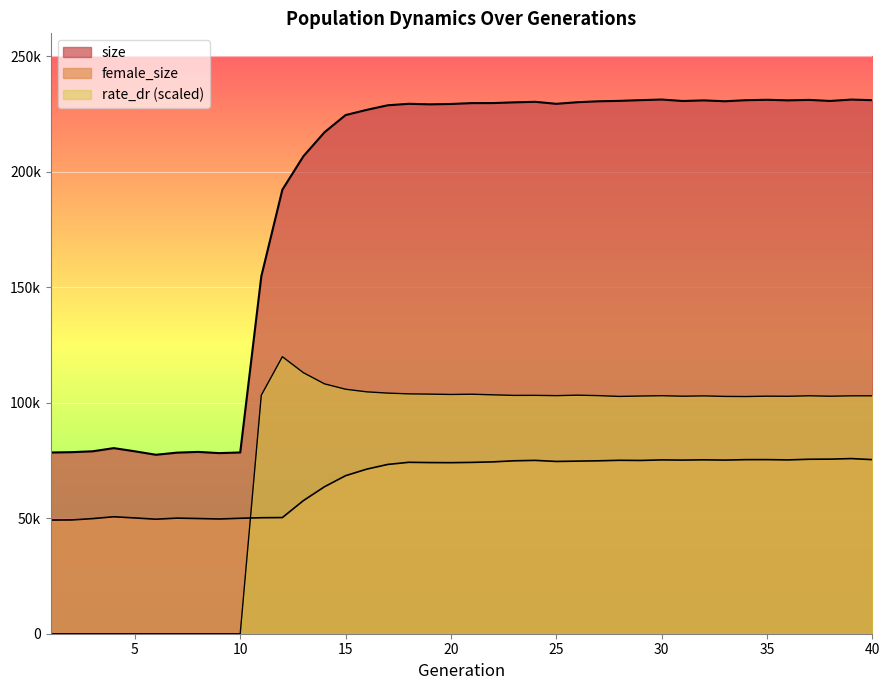

What is the value of the rate_dr point at the 12th from the left?

119959.0